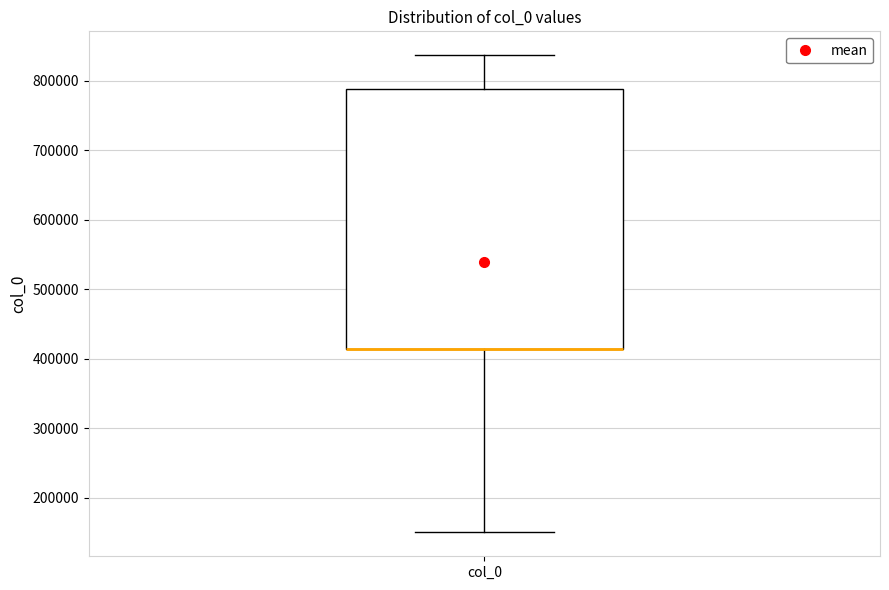

Read this box plot against the y-axis: the position of the median line, the range covered by the box, and the ends of both whiskers. The values are not printed on the chart, so give them approximately, as read against the axis.

median 410000 (drawn on the box's lower edge), box 410000 to 790000, whiskers 150000 to 840000